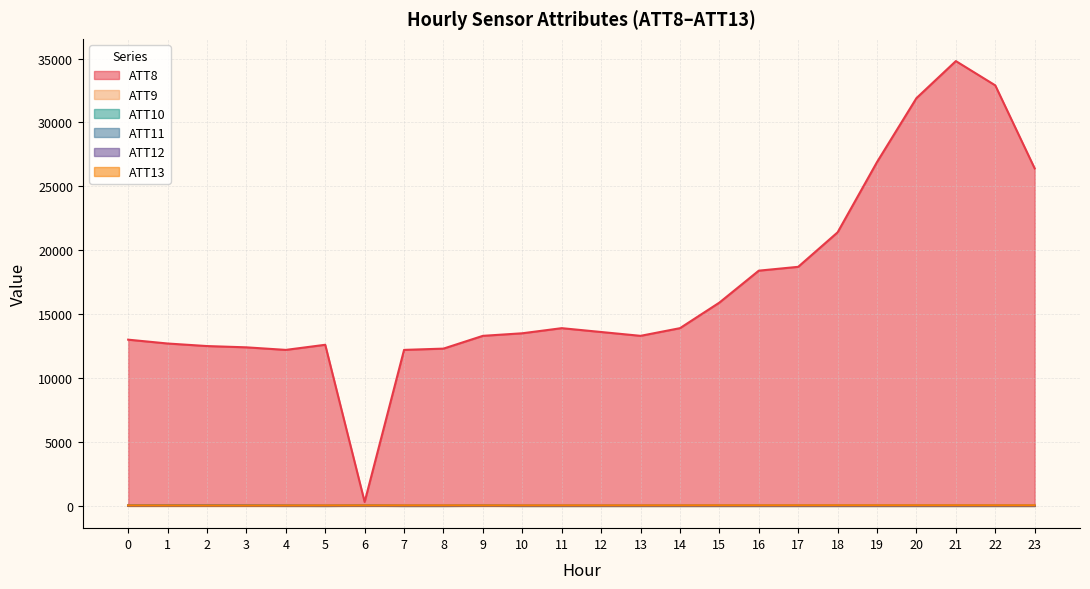

How many data points in ATT8 are above 13600?

11